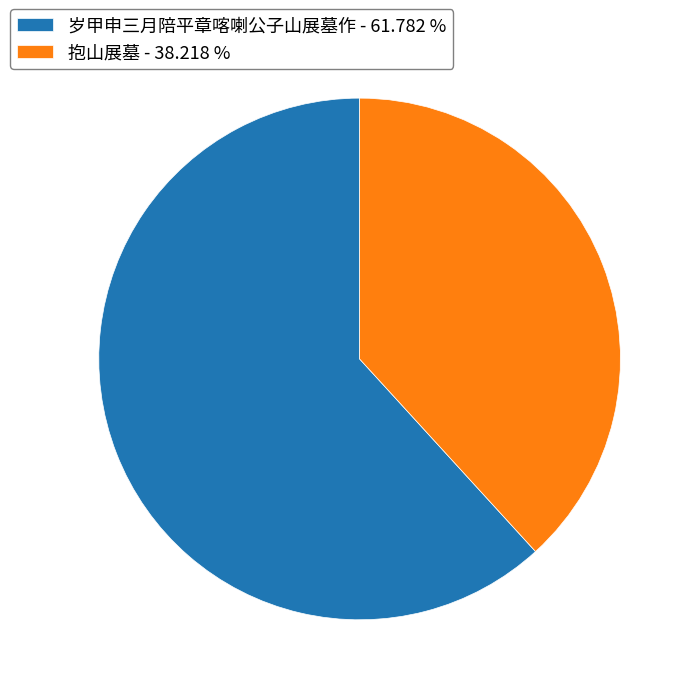

The 岁甲申三月陪平章喀喇公子山展墓作 slice represents 72% of the pie. True or false?

False